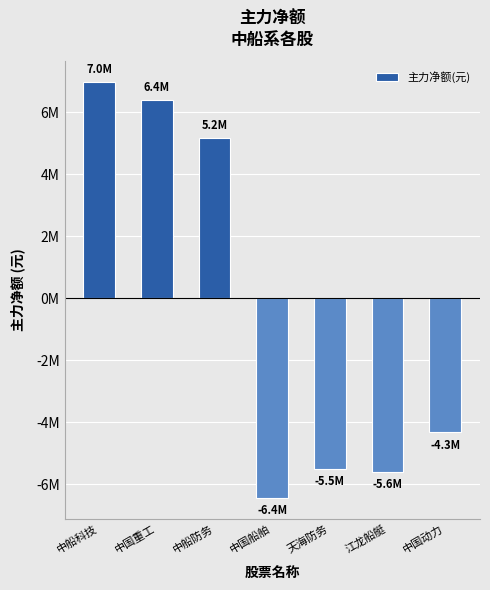

Which category has the highest value across all series?

中船科技